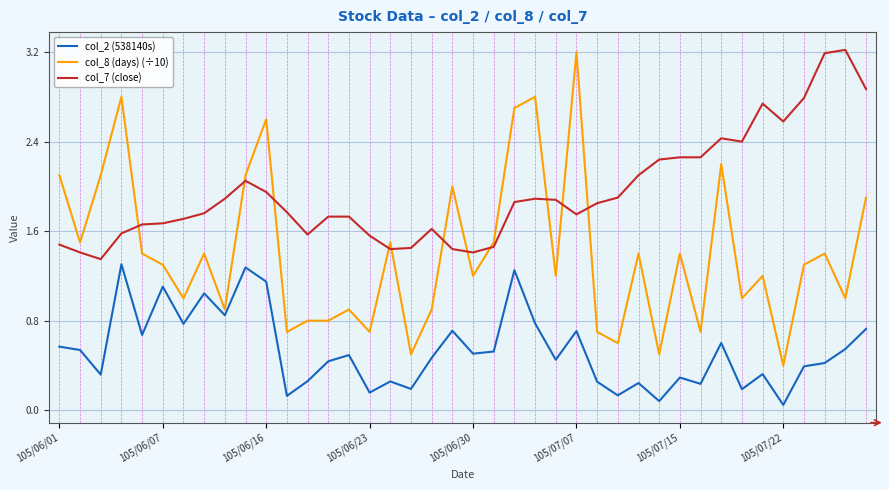

Which series has the largest total across all categories?

col_7 (close)